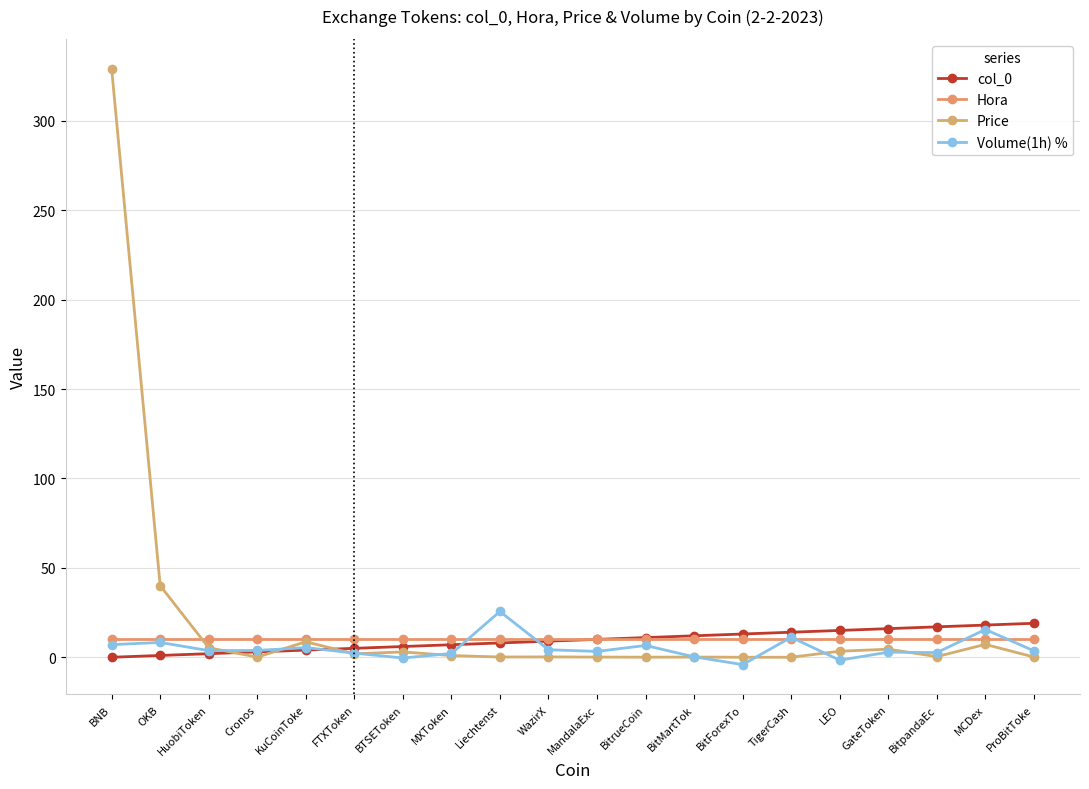

What is the difference between the second highest and minimum values in the col_0 series?

18.0